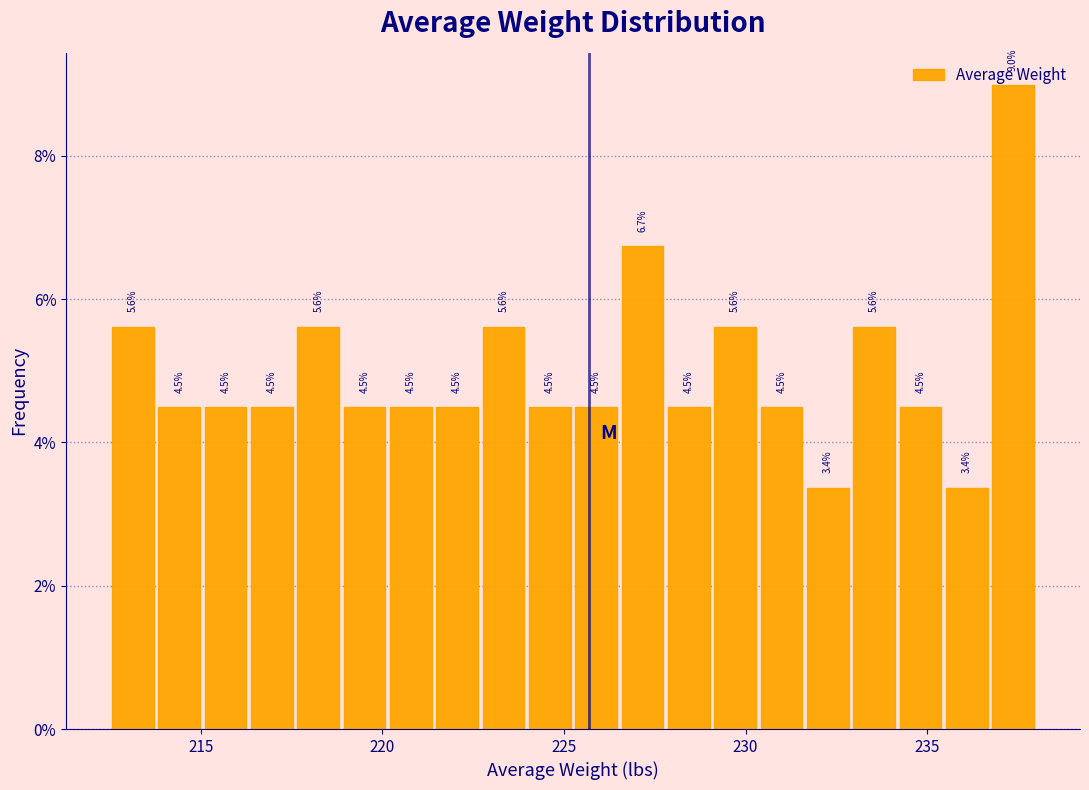

Around what value on the x-axis is the tallest bar? Give the approximate position of its centre, as read against the axis.

237.5